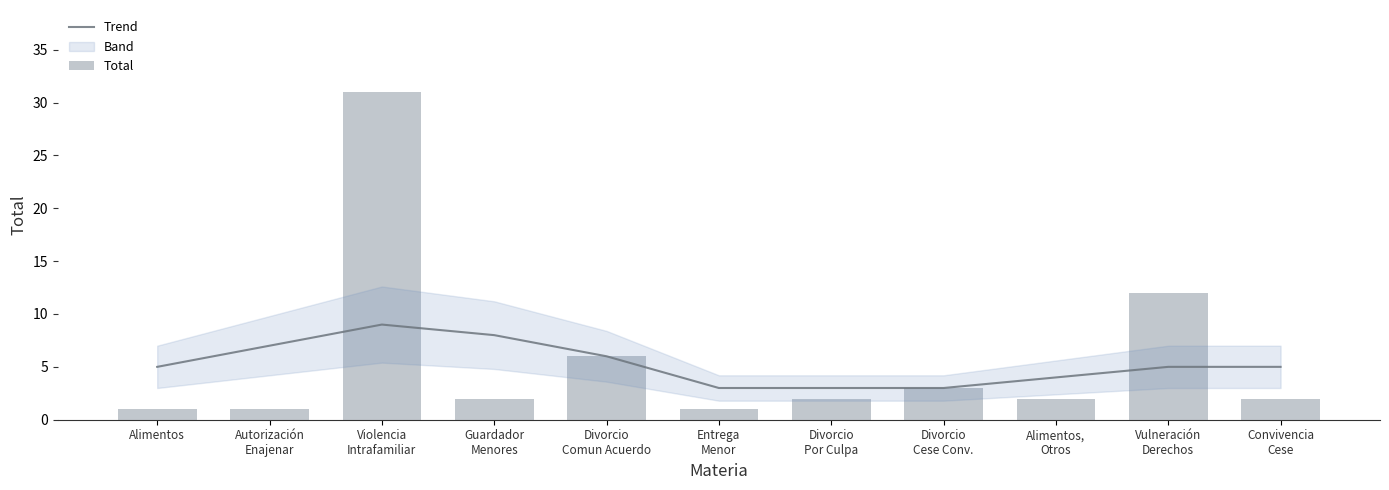

True or false: Trend has a value of 5 at Alimentos.

True